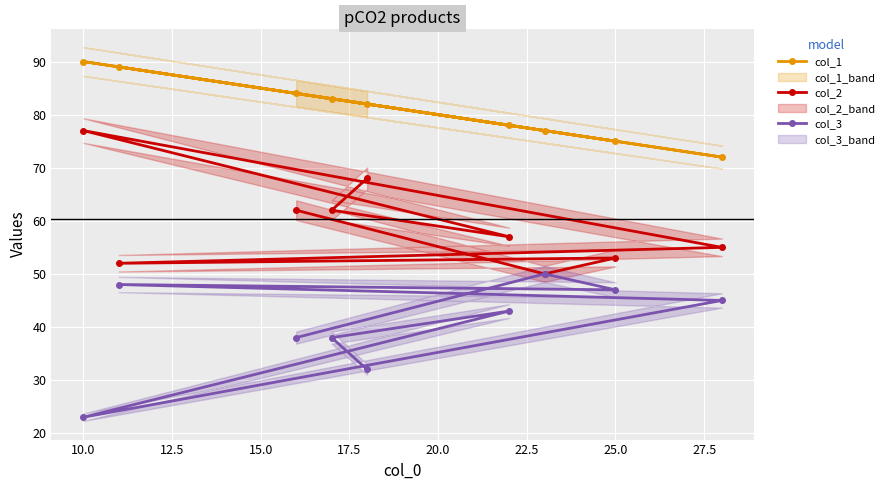

What is the highest value of the col_2 series?

77